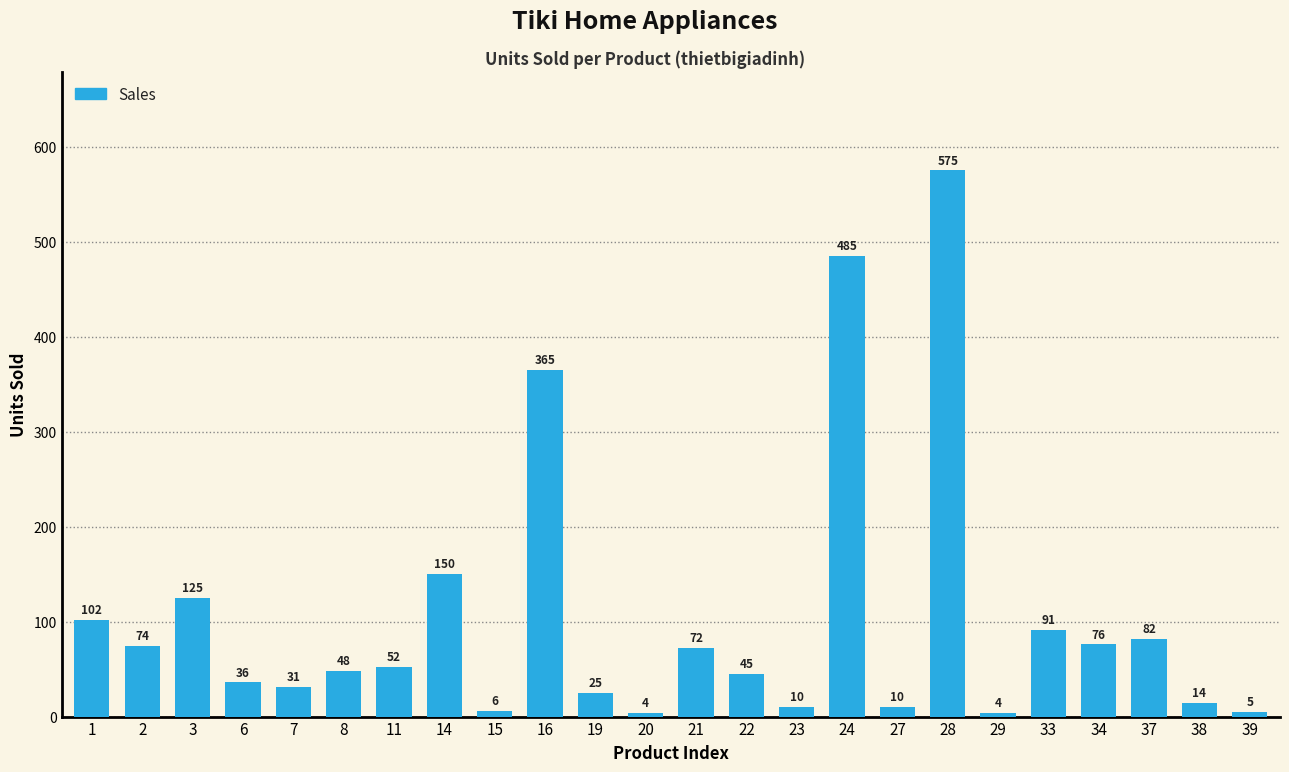

What is the approximate value at 11?

52